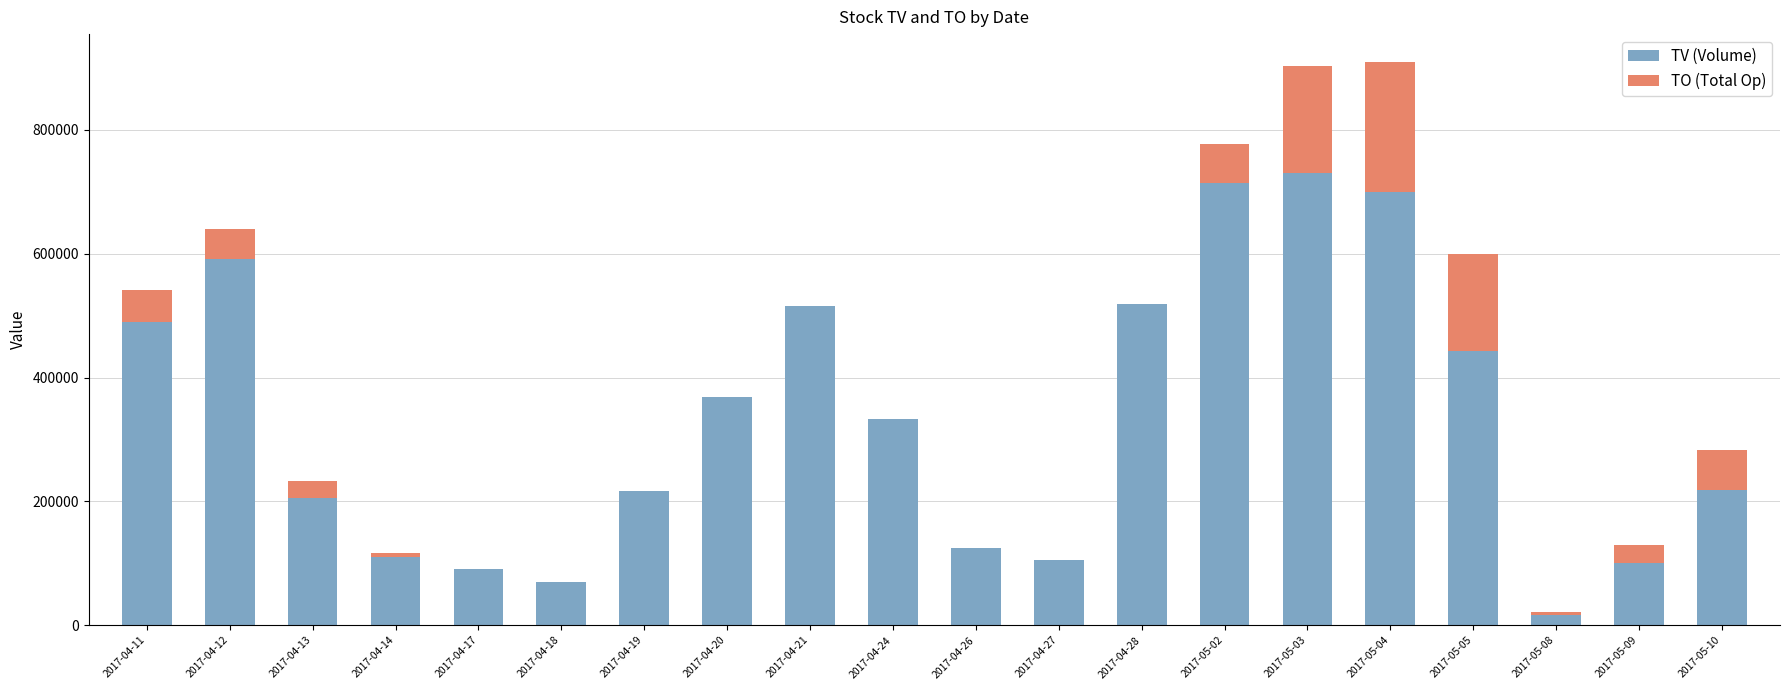

What is the highest value of the TV (Volume) series?

730000